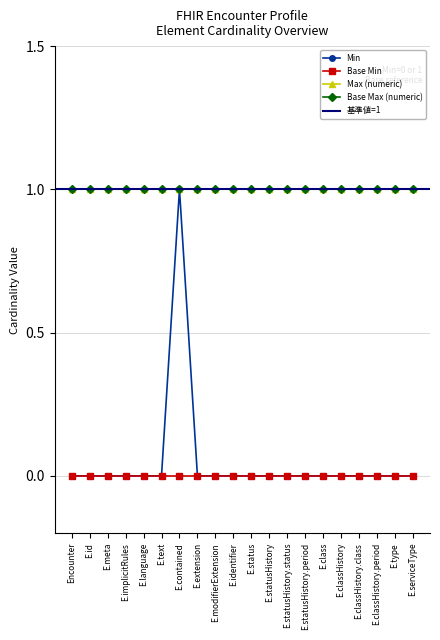

Which series has the largest total across all categories?

Max (numeric)